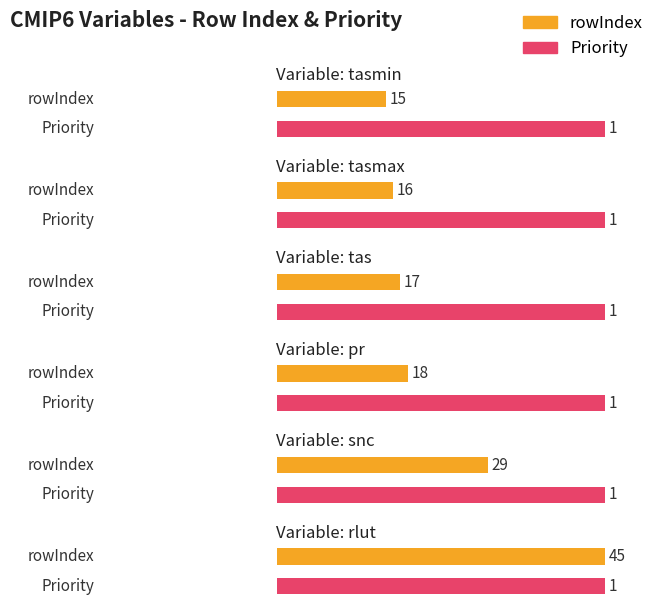

Reading left to right, extract all data points from this chart.

rowIndex: area: mean time: minimum=15	area: mean time: maximum=16	area: time: mean=17	area: time: mean=18	area: time: mean=29	area: time: mean=45
Priority: area: mean time: minimum=1	area: mean time: maximum=1	area: time: mean=1	area: time: mean=1	area: time: mean=1	area: time: mean=1